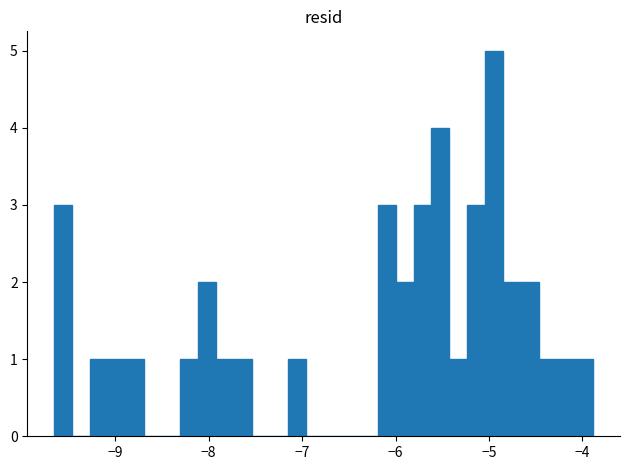

Around what value on the x-axis is the tallest bar? Give the approximate position of its centre, as read against the axis.

-4.9